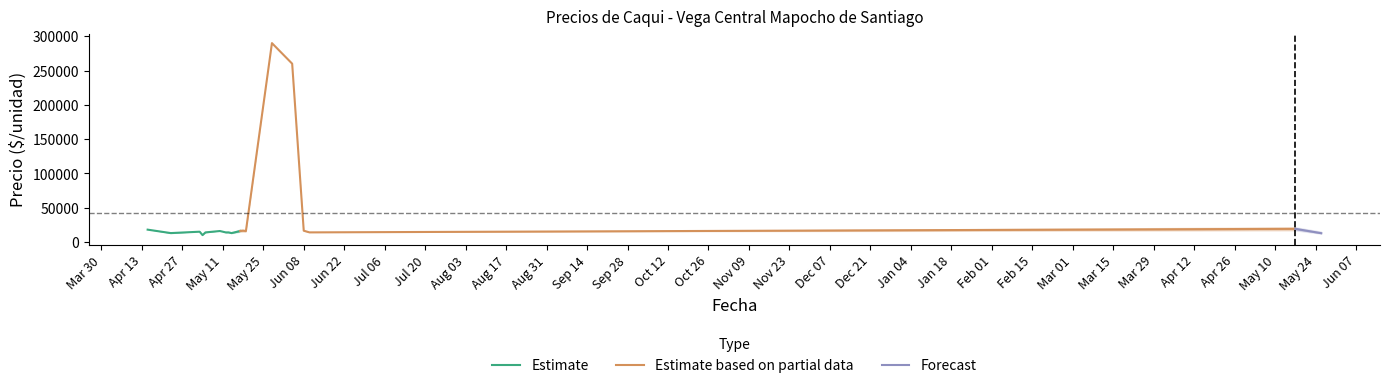

Where does the Precio promedio ponderado series first go above 15000?

2021-04-15